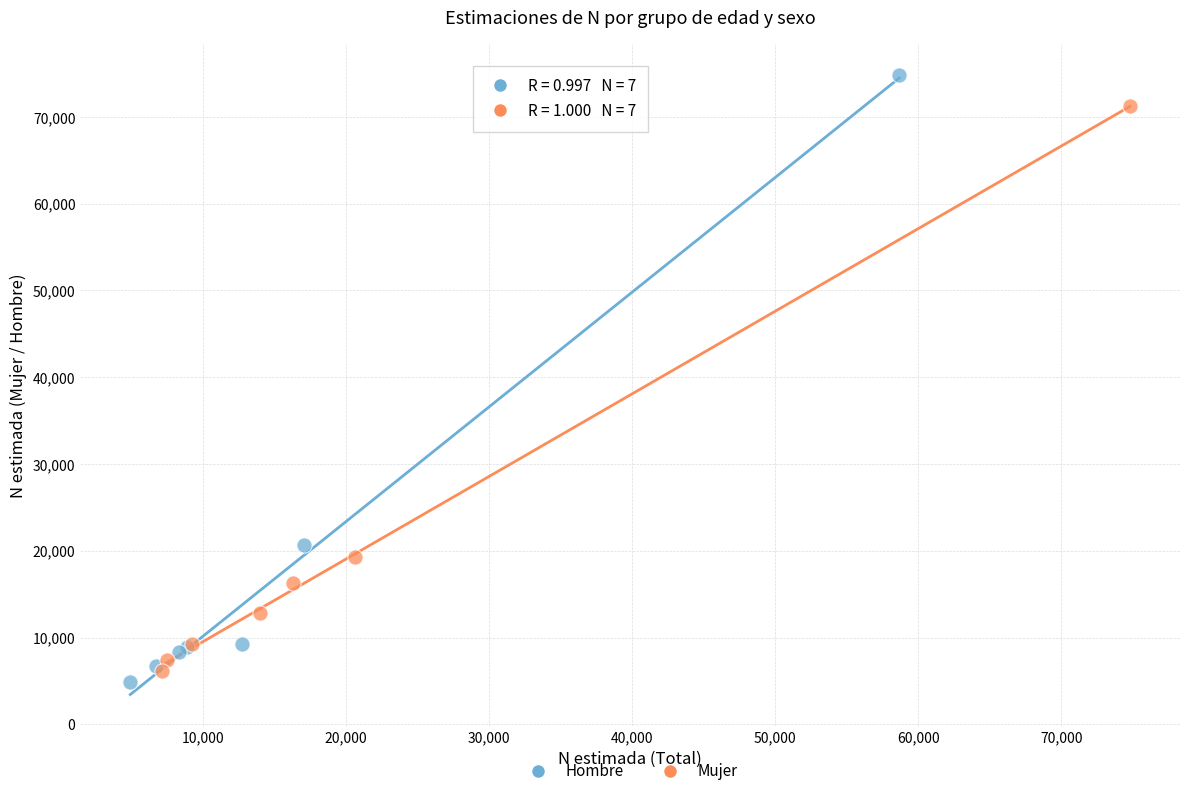

Which series has the largest Y range (max minus min)?

Hombre